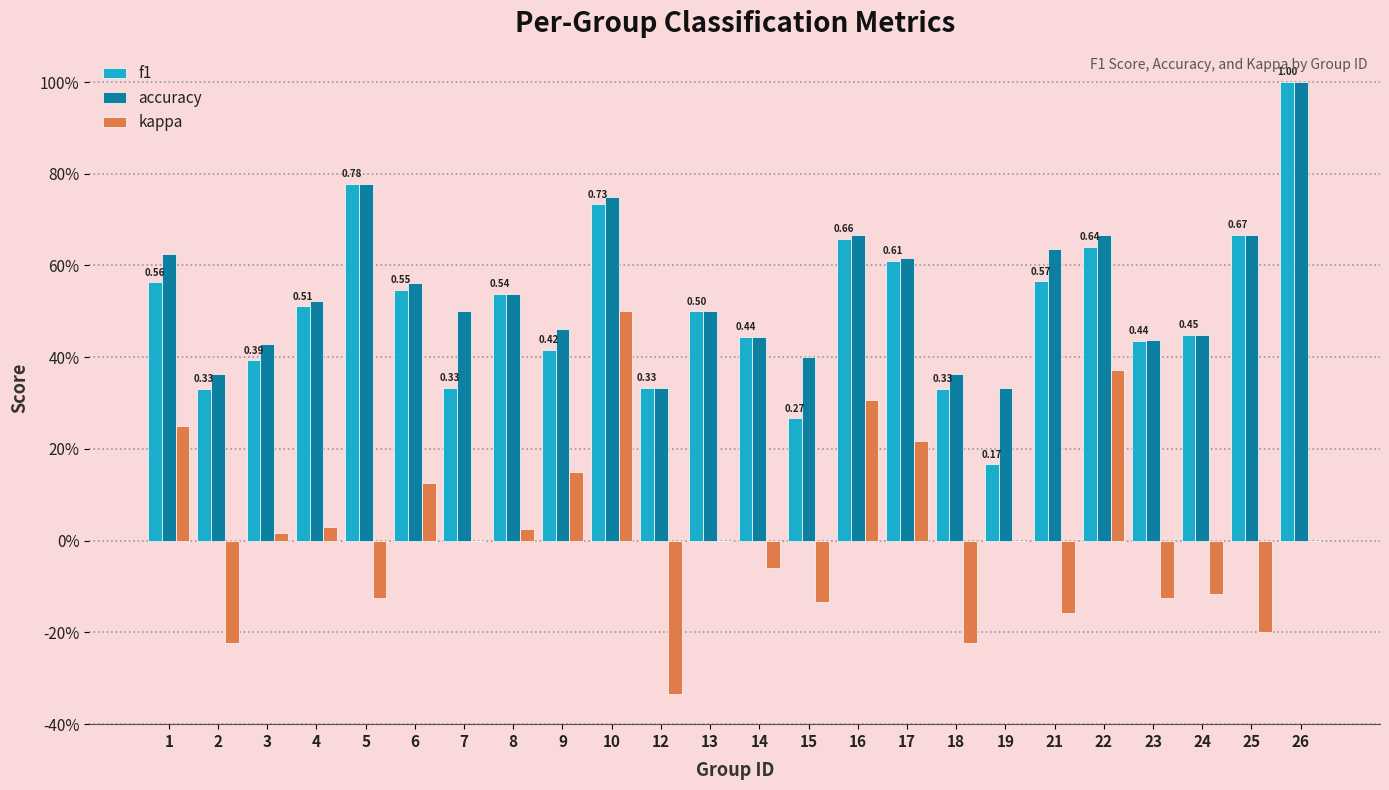

Are the bars grouped side by side (vs. stacked)?

Yes